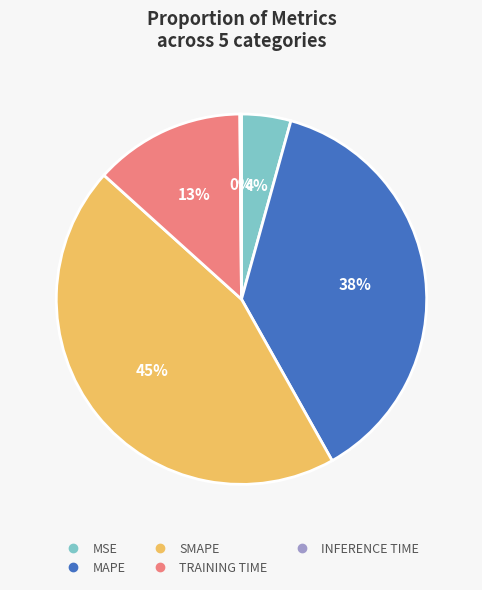

To the nearest percent, what is the average slice percentage?

20%